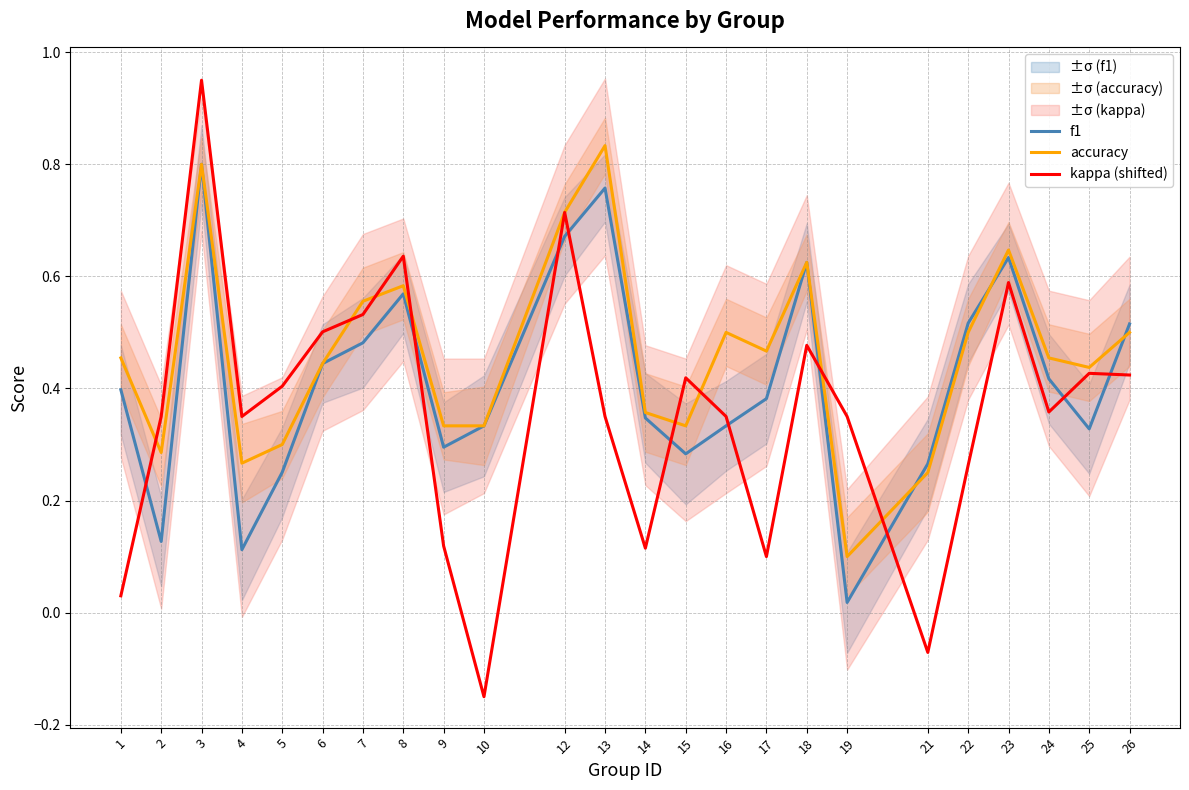

Rank the series at 3 from lowest to highest value.

f1, accuracy, kappa (shifted)